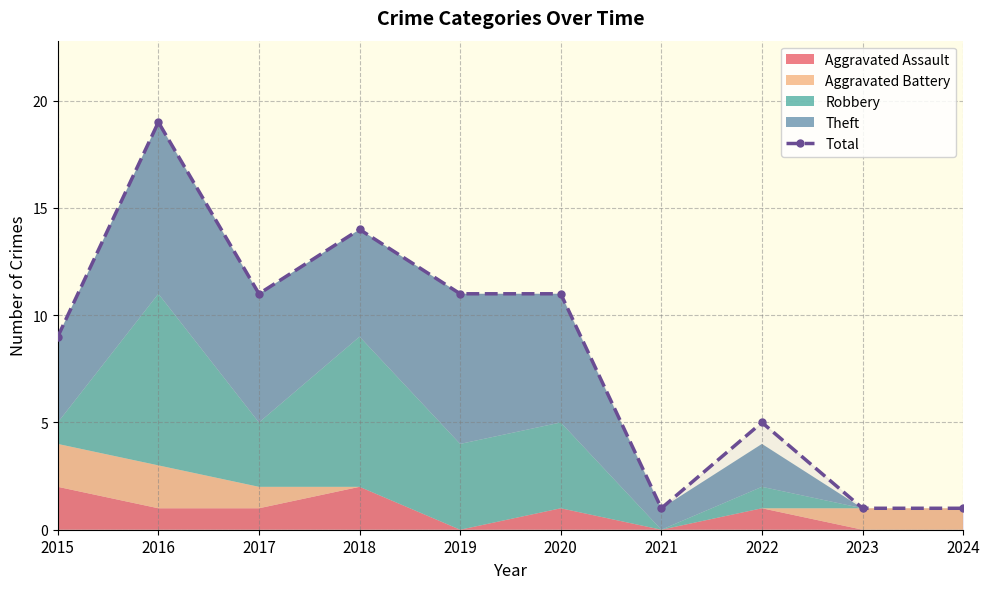

List the labels in order of value, largest first.

2016, 2018, 2017, 2019, 2020, 2015, 2022, 2021, 2023, 2024